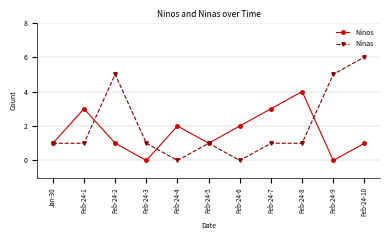

Which label corresponds to the largest value in the chart?

Feb-24-10